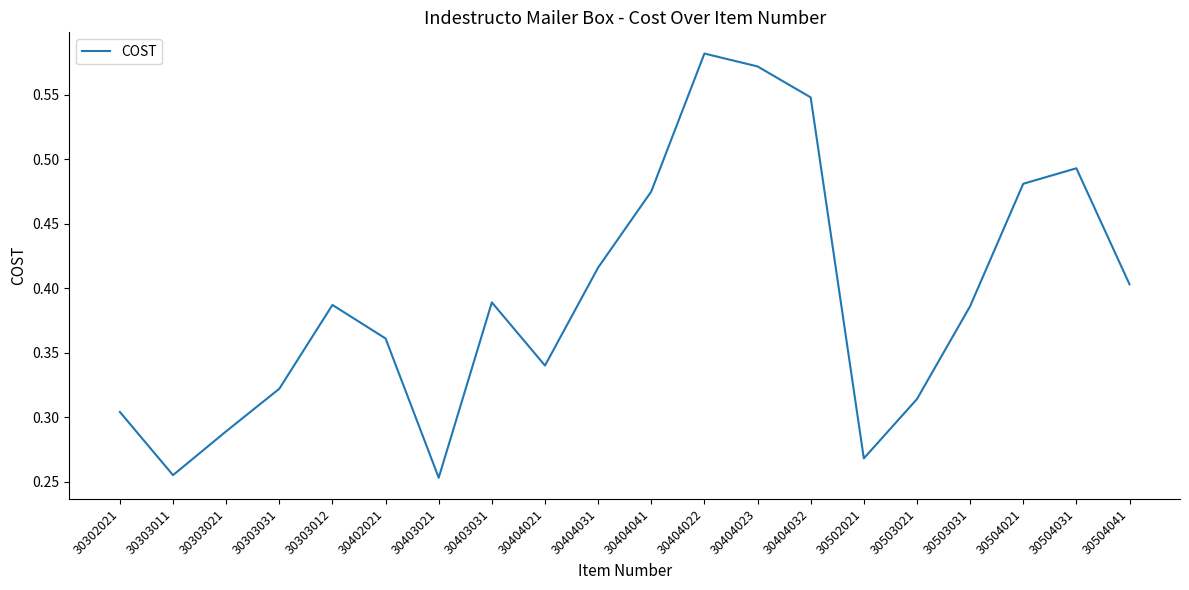

What is the sum of all values?

7.8